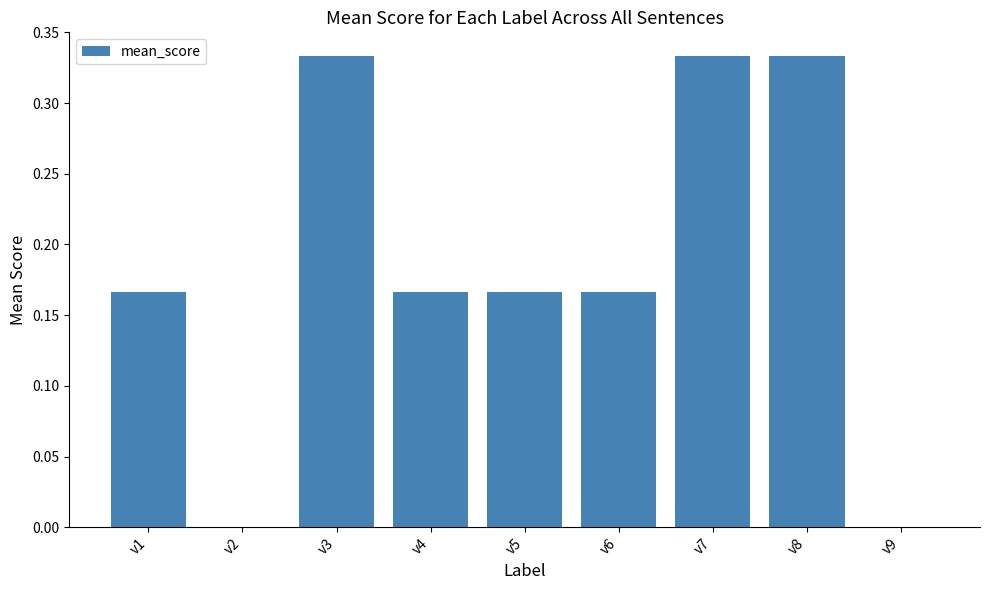

What is the sum of the values at v3 and v8?

0.7